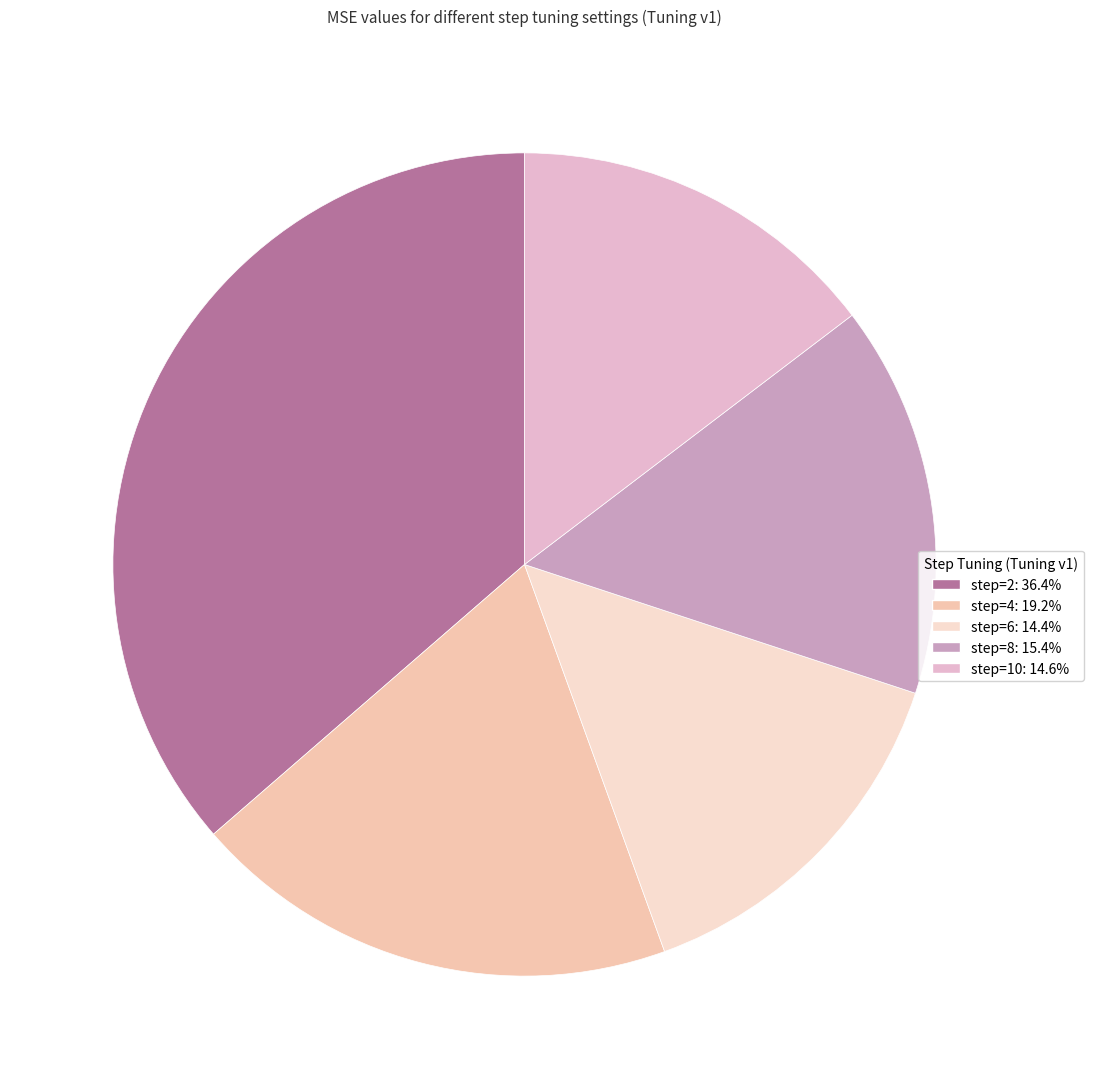

Which has a higher value, step=2 or step=6?

step=2